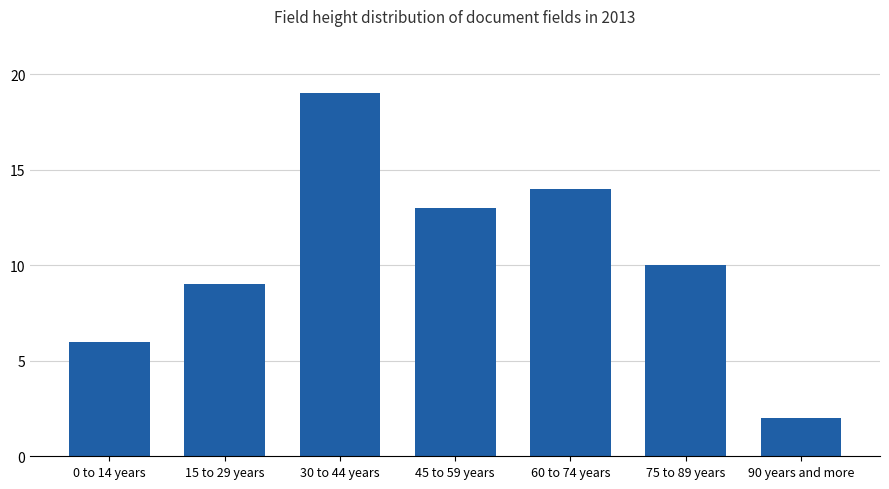

Count the number of categories in the chart.

7